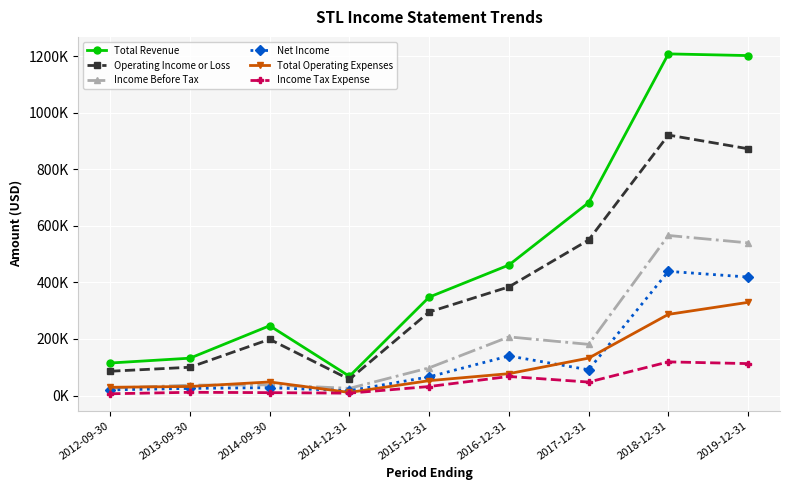

True or false: Income Tax Expense and Income Before Tax cross at least once.

False